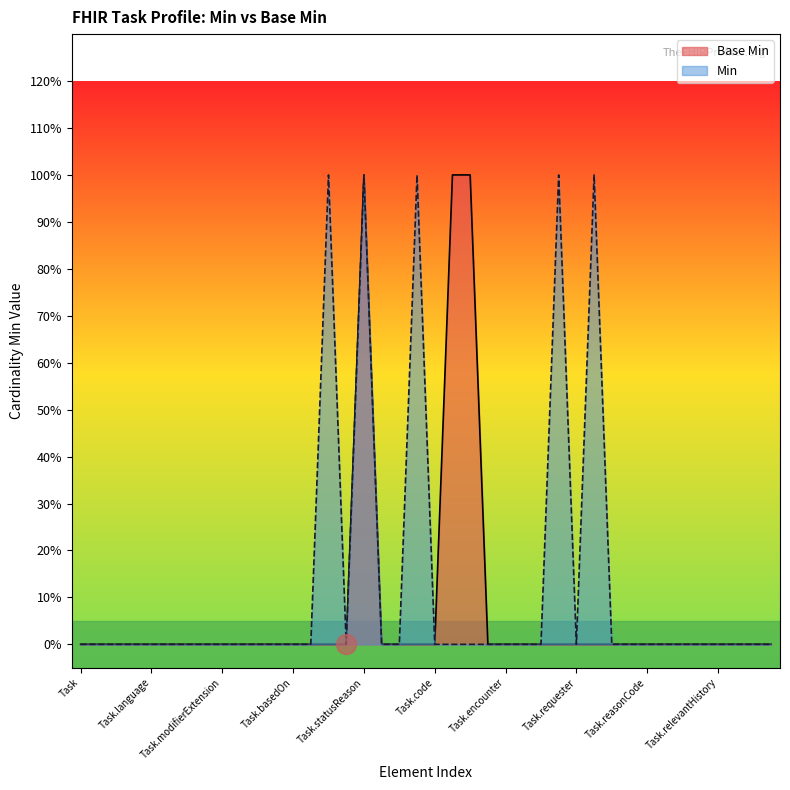

What is the label of the 30th point from the left?

Task.performerType